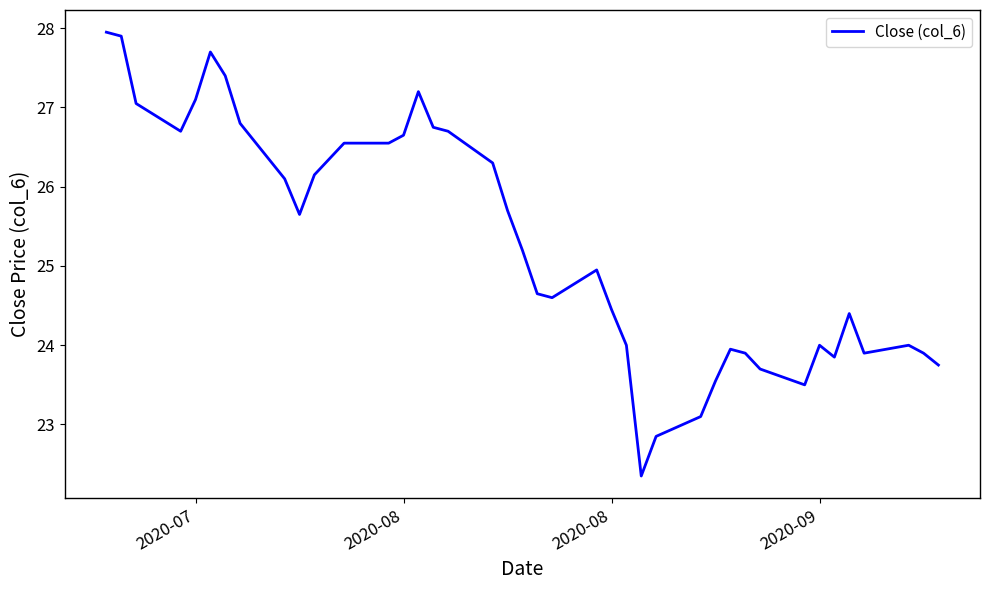

What is the difference between the maximum and minimum values?

5.6